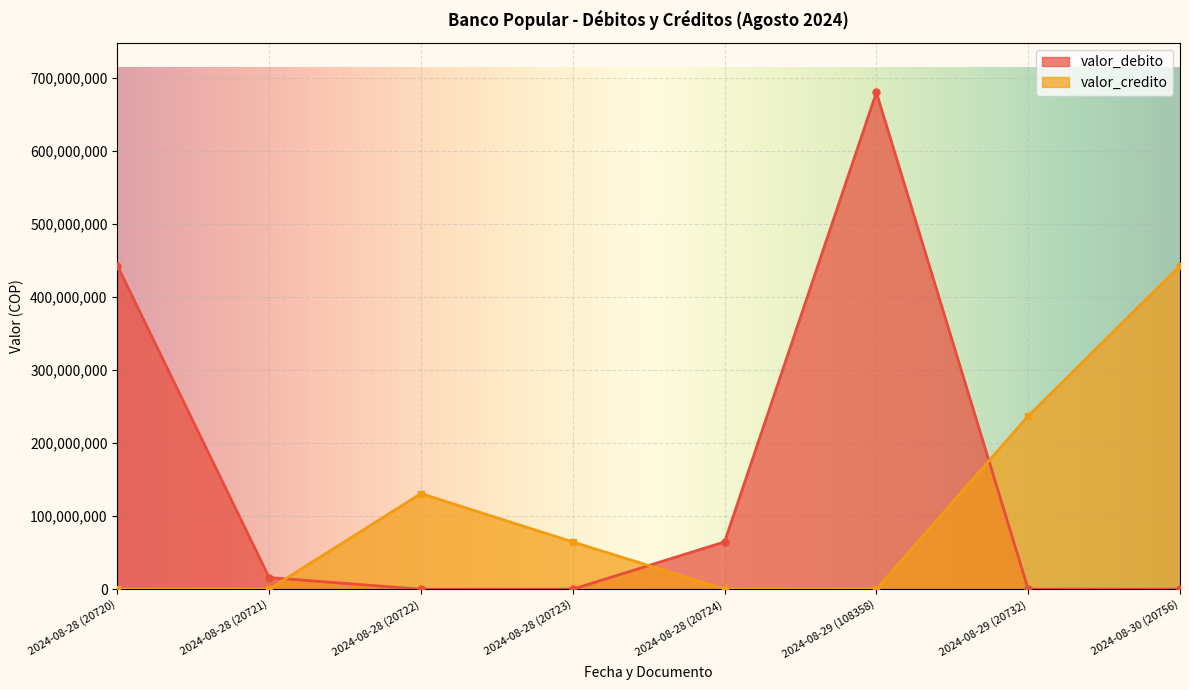

At which label does valor_debito first exceed 15913736?

2024-08-28 (20720)